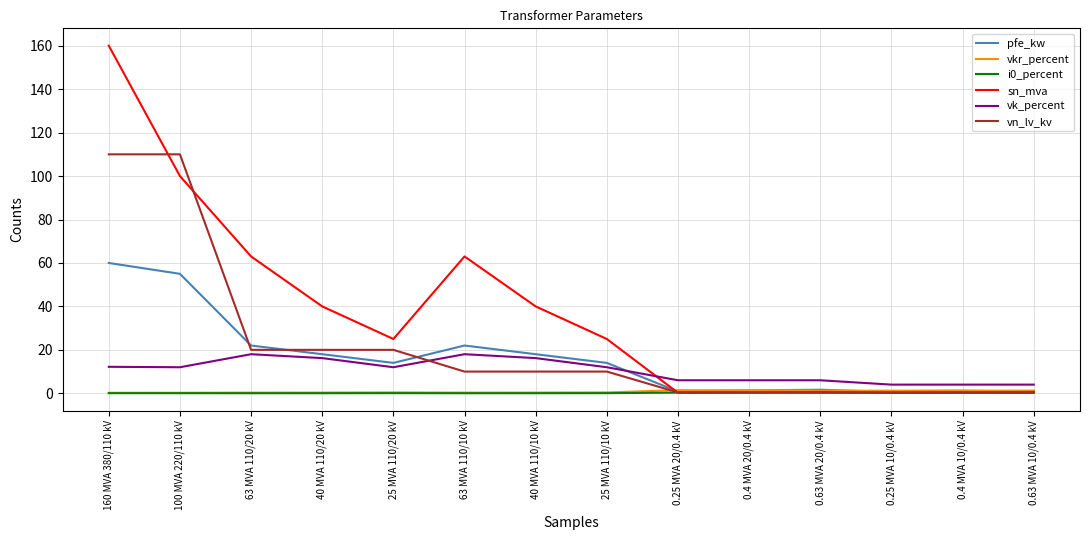

Which category has the highest value across all series?

160 MVA 380/110 kV